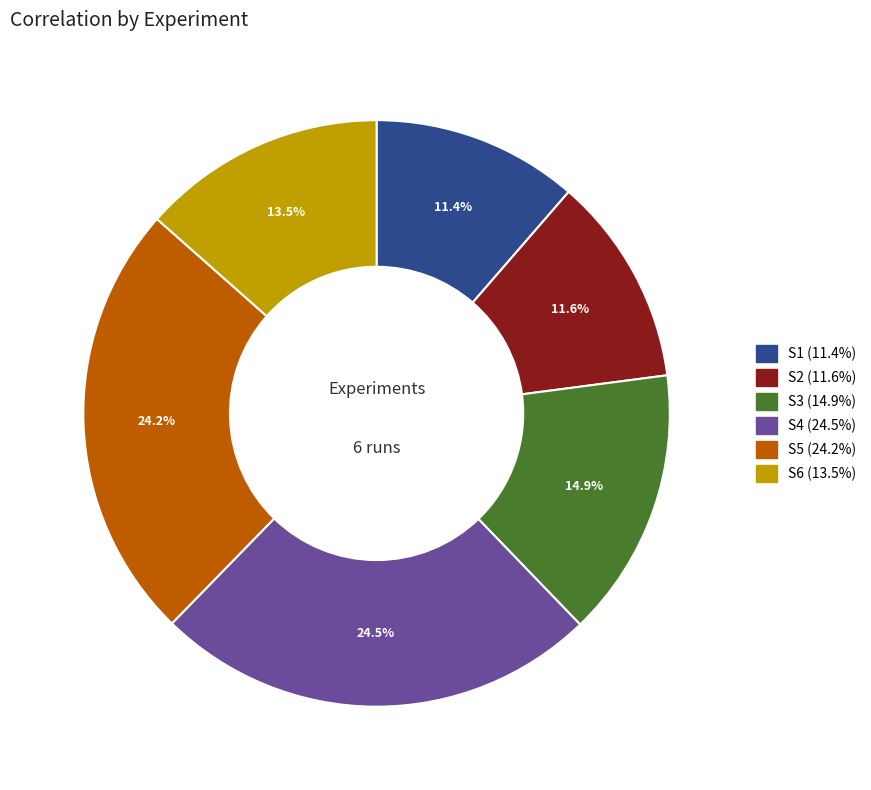

How many slices are in this pie chart?

6